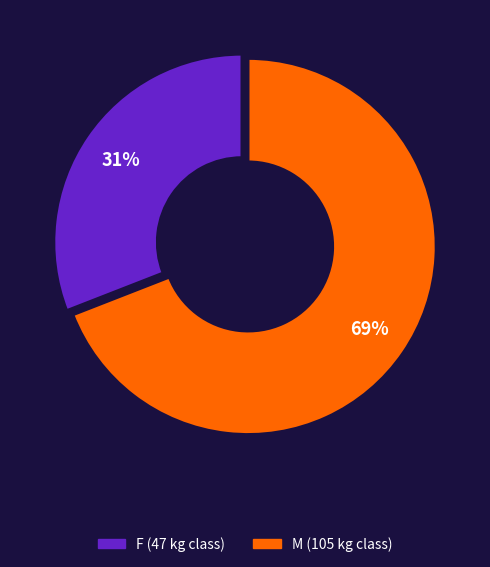

To the nearest percent, what percentage of the pie is M?

69%